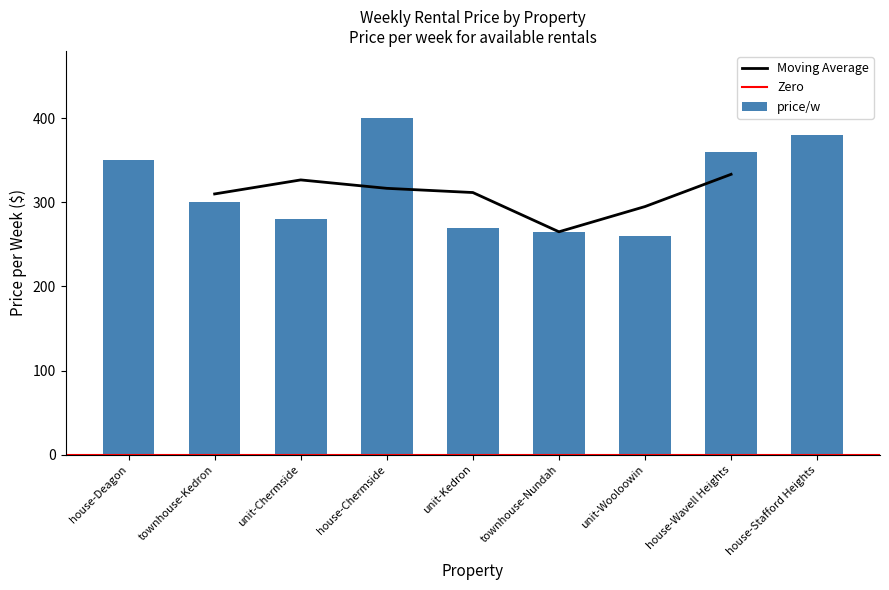

What is the minimum value shown in the chart?

260